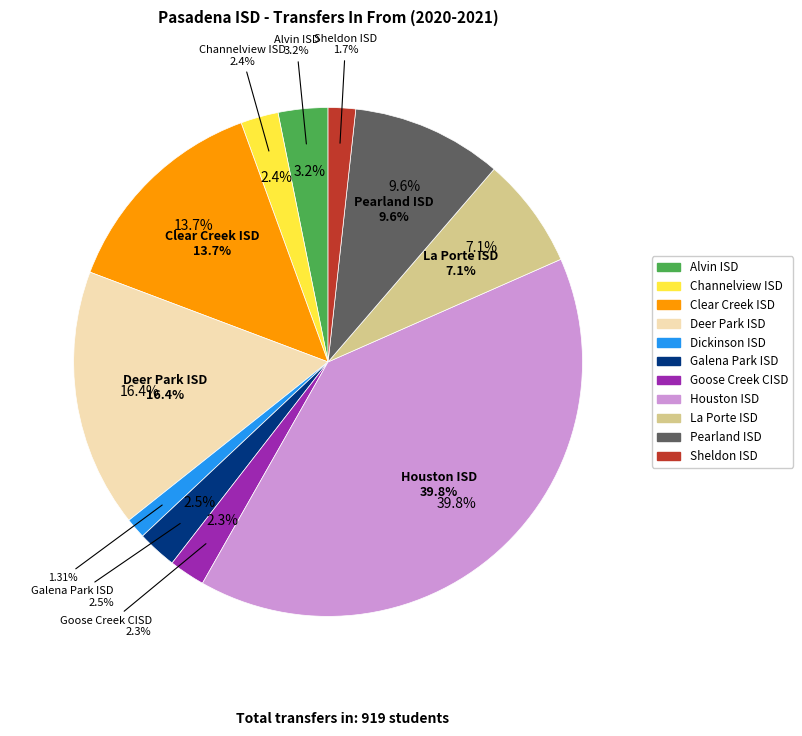

Does any single category account for the majority?

No